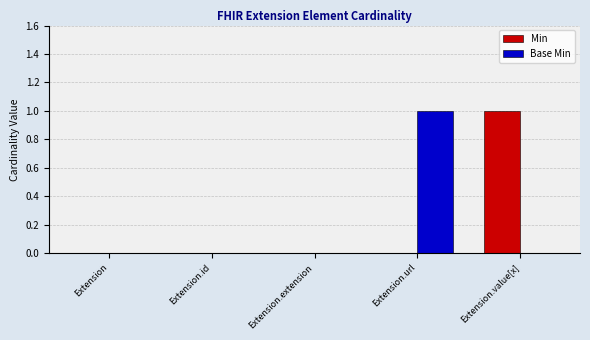

Reading left to right, what are all the values shown in this chart?

Min: Extension=0	Extension.id=0	Extension.extension=0	Extension.url=0	Extension.value[x]=1
Base Min: Extension=0	Extension.id=0	Extension.extension=0	Extension.url=1	Extension.value[x]=0